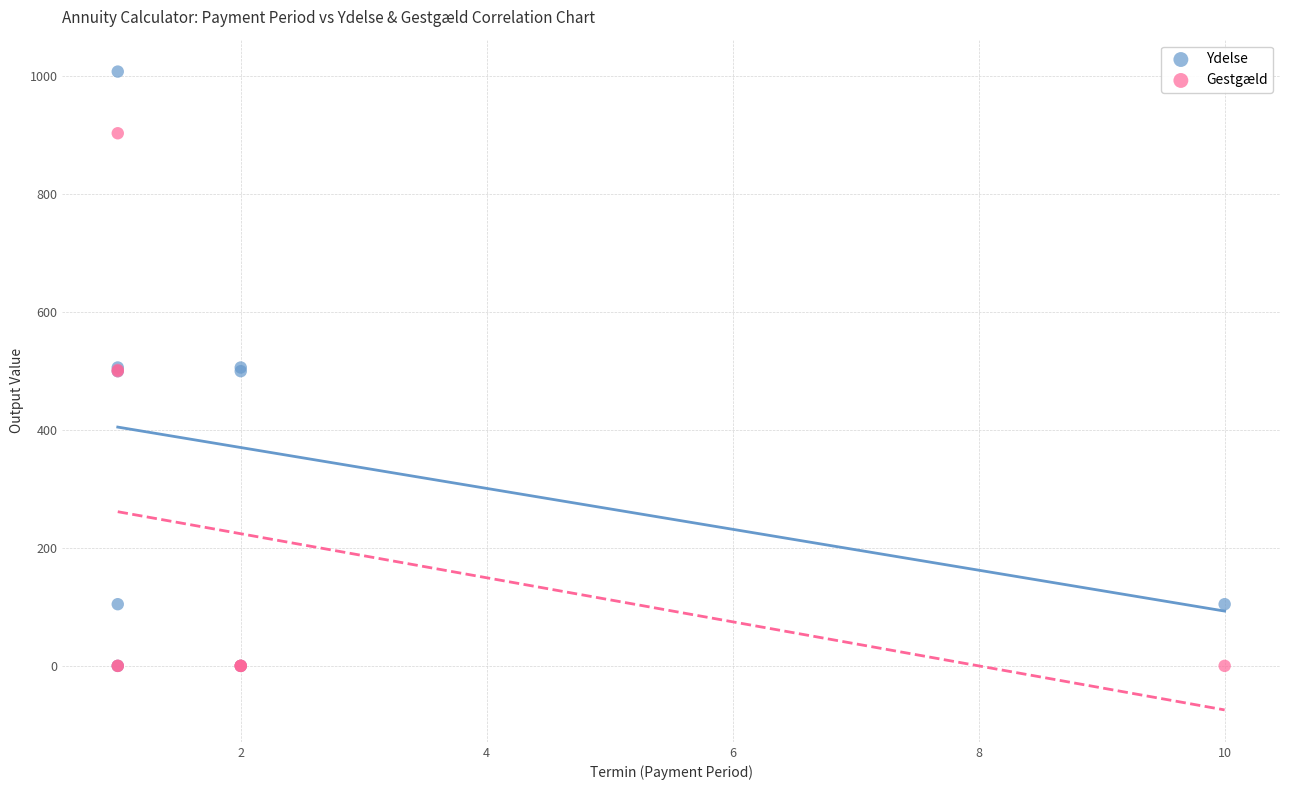

What are all the series names shown in the legend?

Ydelse, Gestgæld